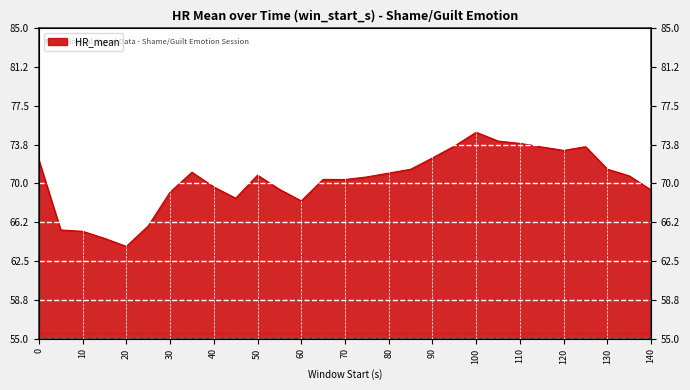

How many categories are shown in the chart?

29